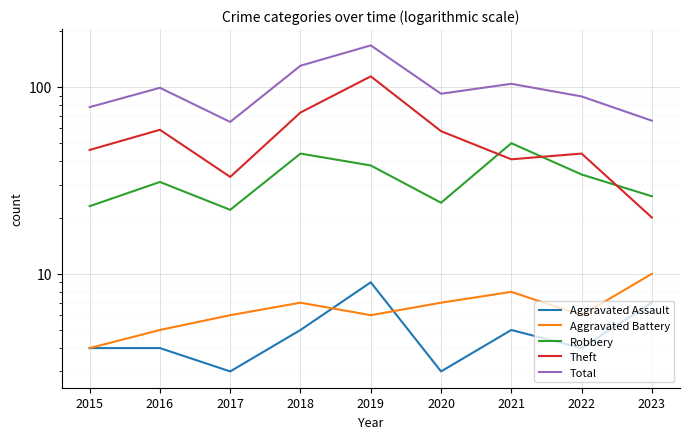

At which label does Aggravated Battery first exceed 6?

2018